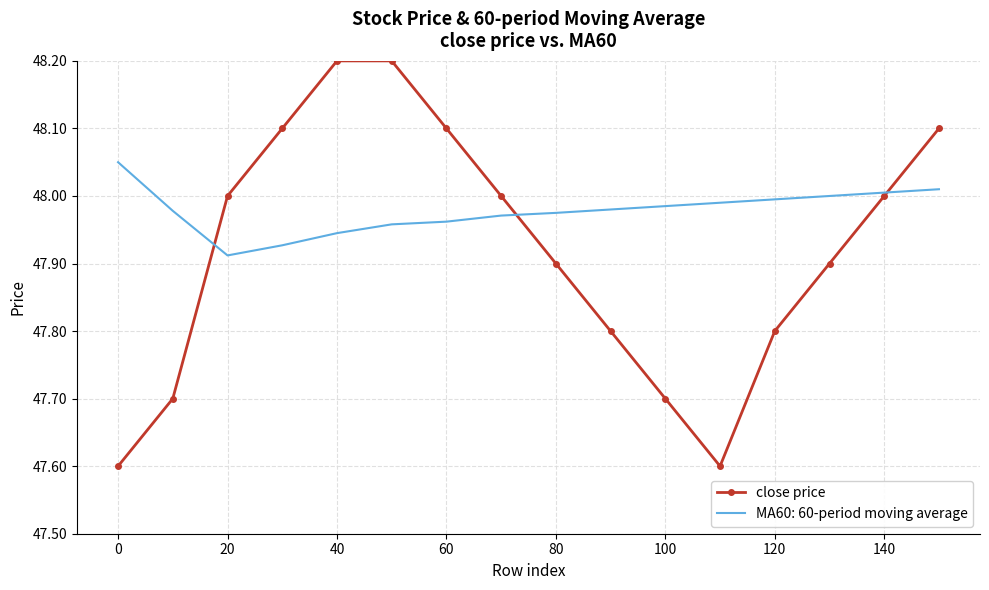

List the series in order of their overall mean, highest first.

MA60: 60-period moving average, close price